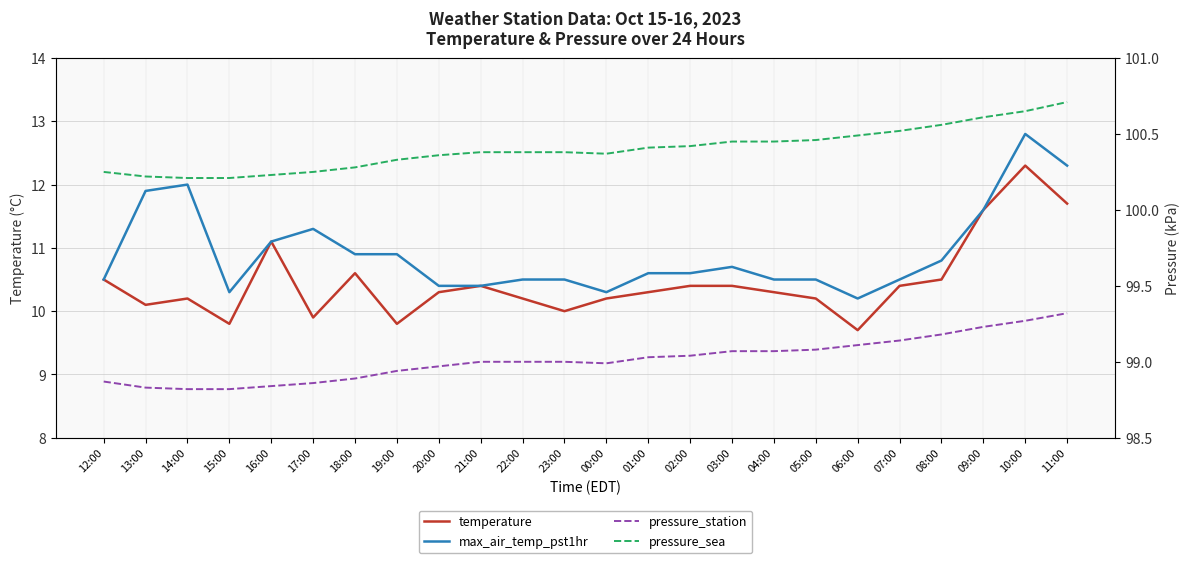

What is the approximate value of max_air_temp_pst1hr at 16:00?

11.1